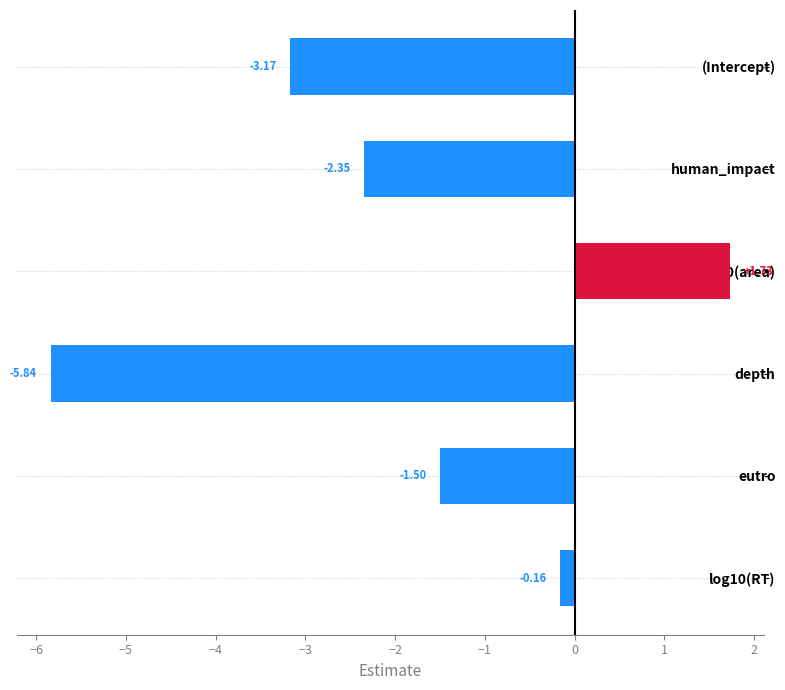

At which label is the value closest to -2?

human_impact